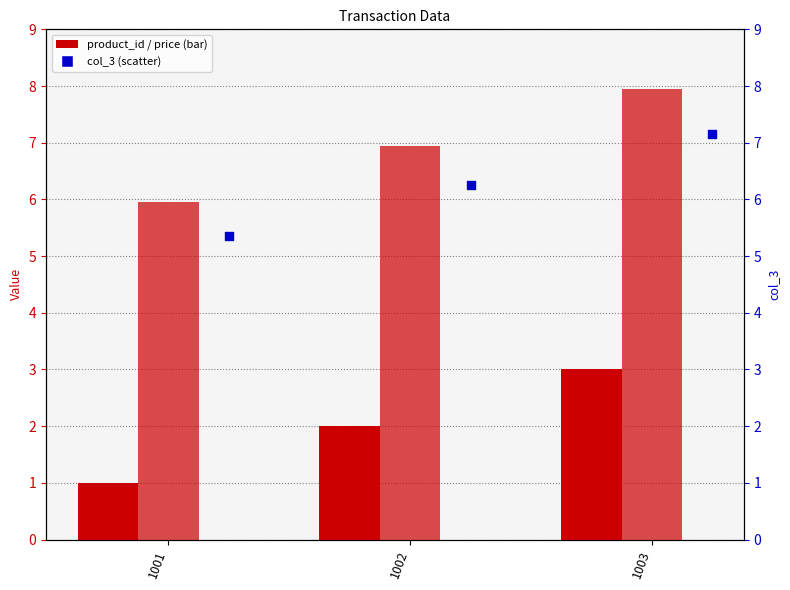

What is the total value across all series at 1001?

12.3